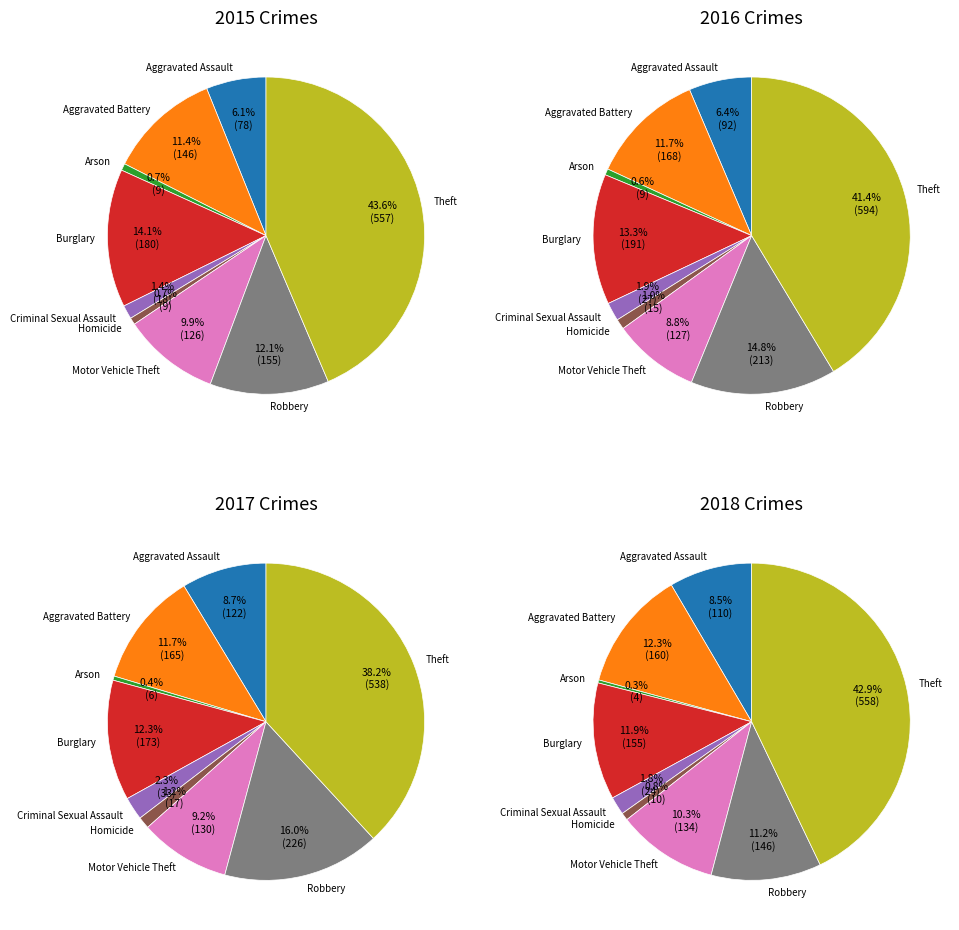

True or false: values_2015 accounts for 6% of the total.

False